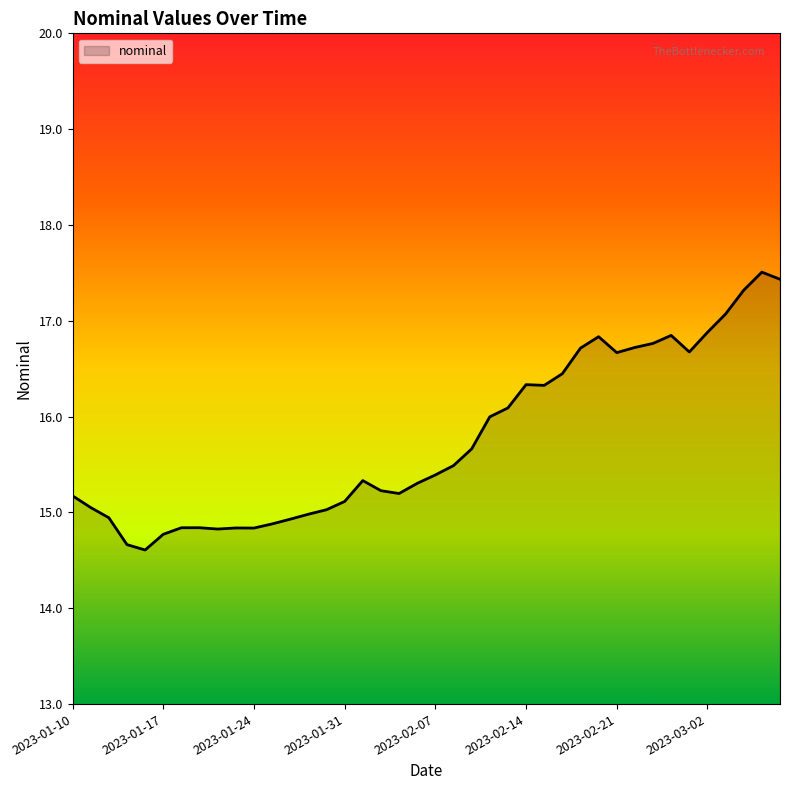

What is the maximum value shown in the chart?

17.5